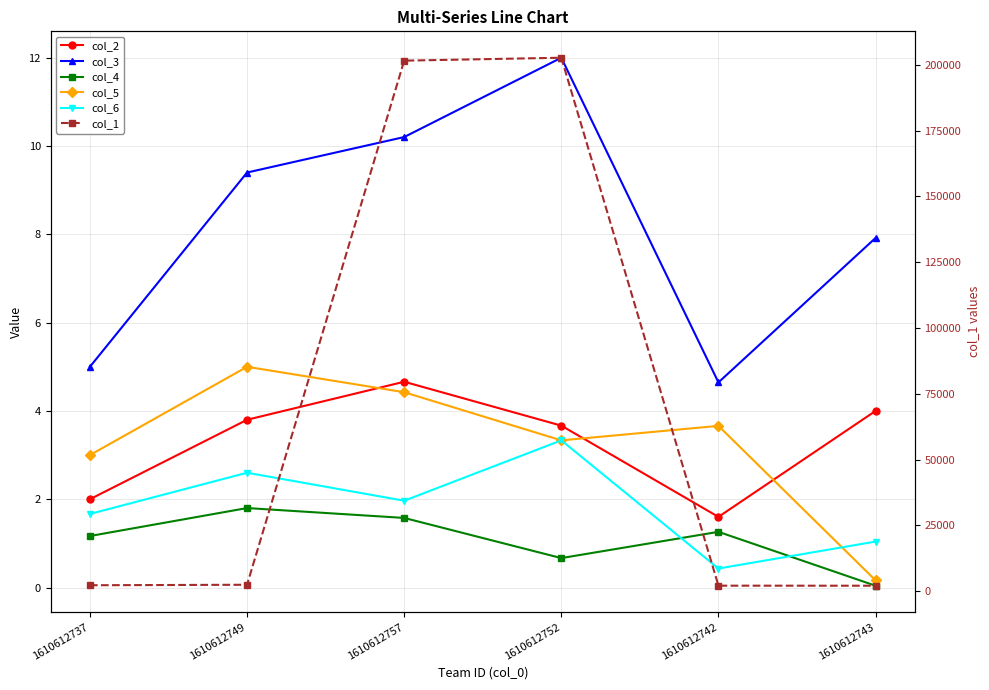

Which series has the widest spread of values?

col_1